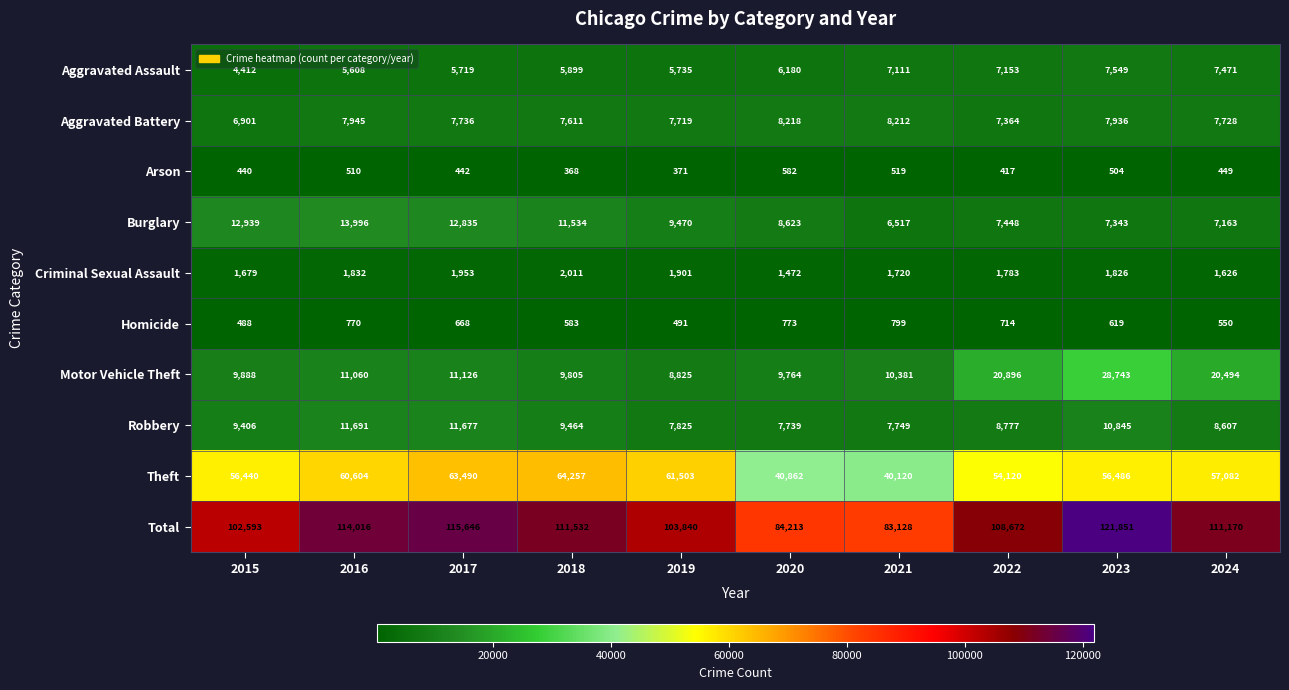

What is the total value across all series at 2022?

217344